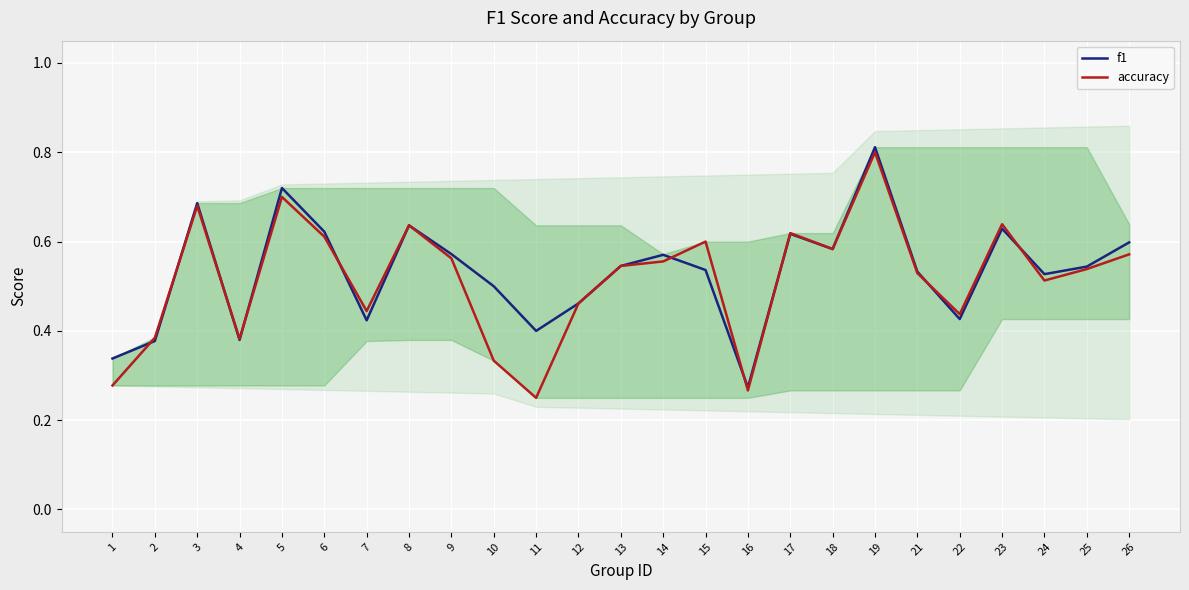

Which series changed the most between 4 and 17?

f1